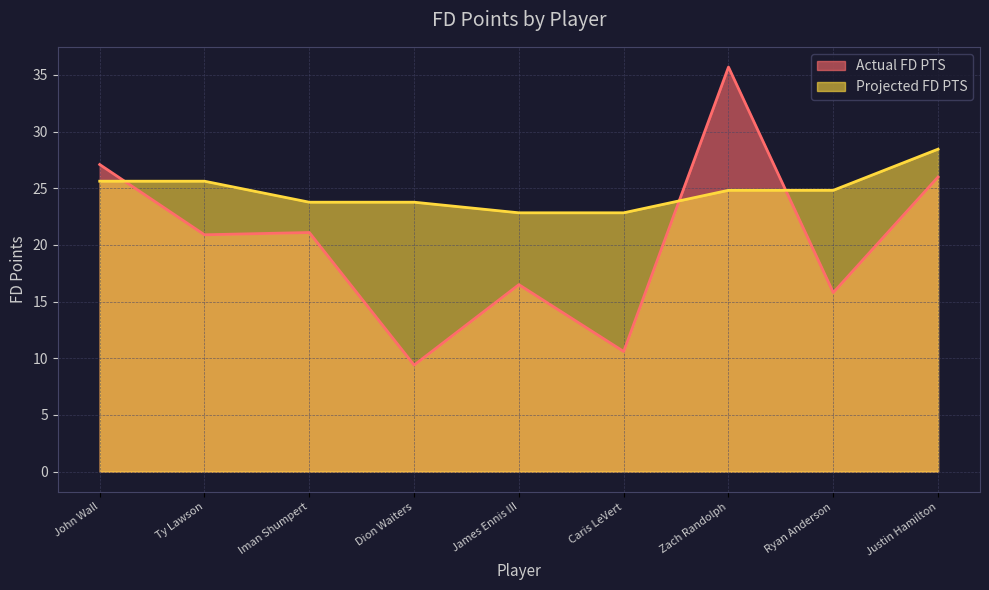

What is the value of the Actual FD PTS point at the 7th from the left?

35.7